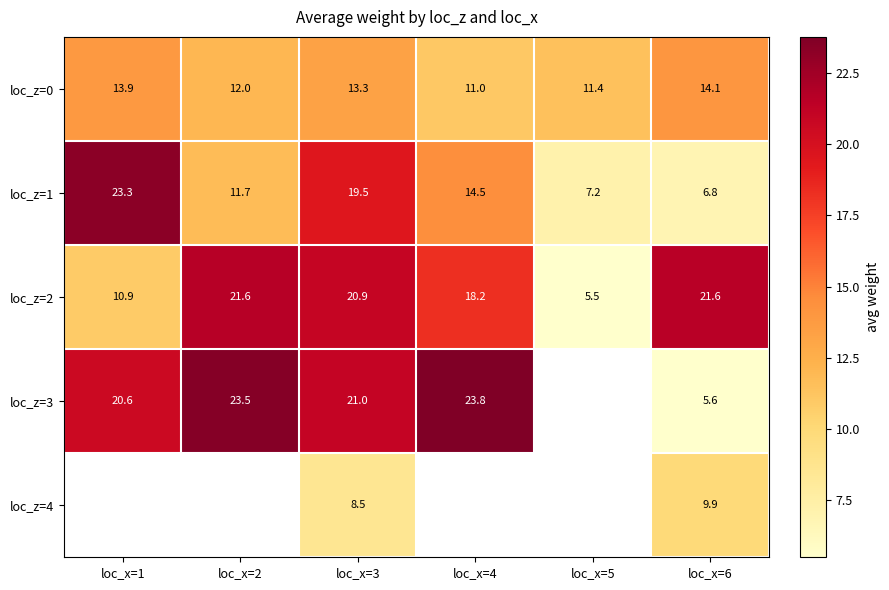

What is the maximum value shown in the chart?

23.8